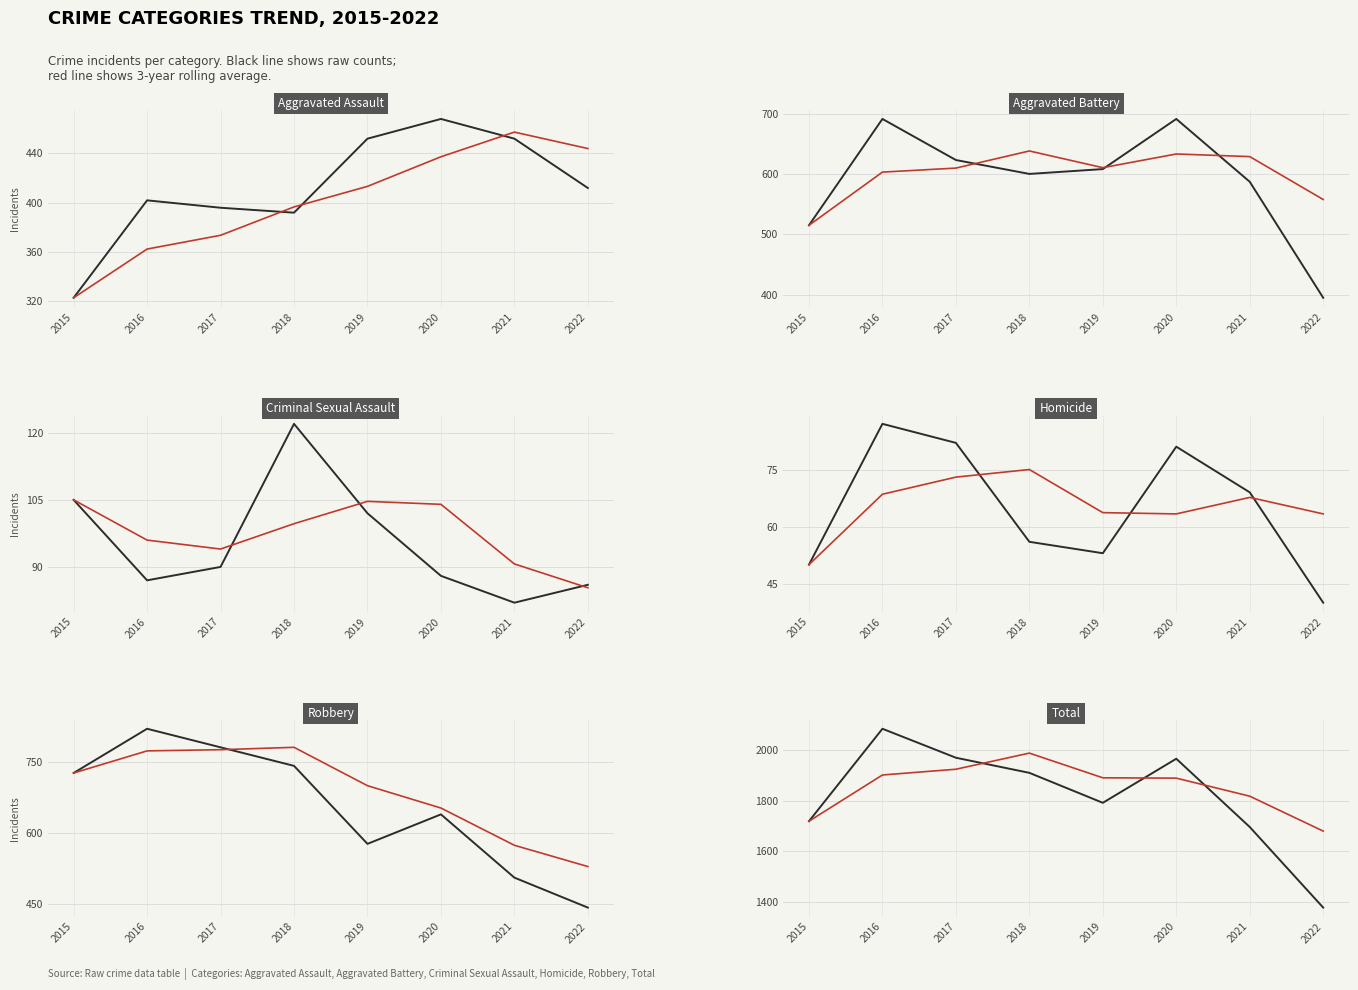

The value of Total at 2019 is 2823. True or false?

False